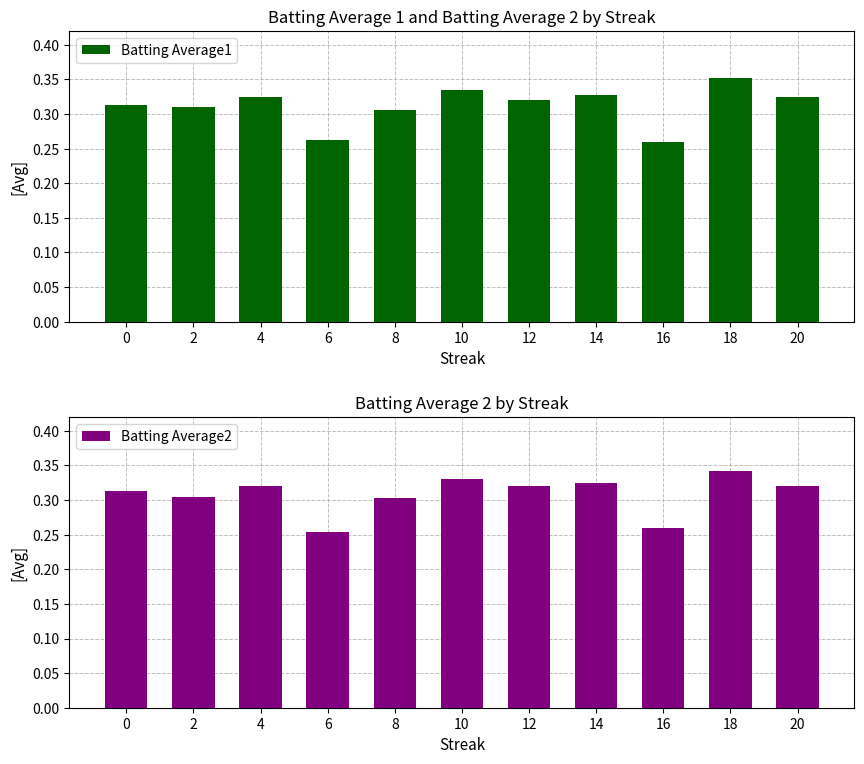

The Batting Average2 series shows 0.5 at 12. True or false?

False